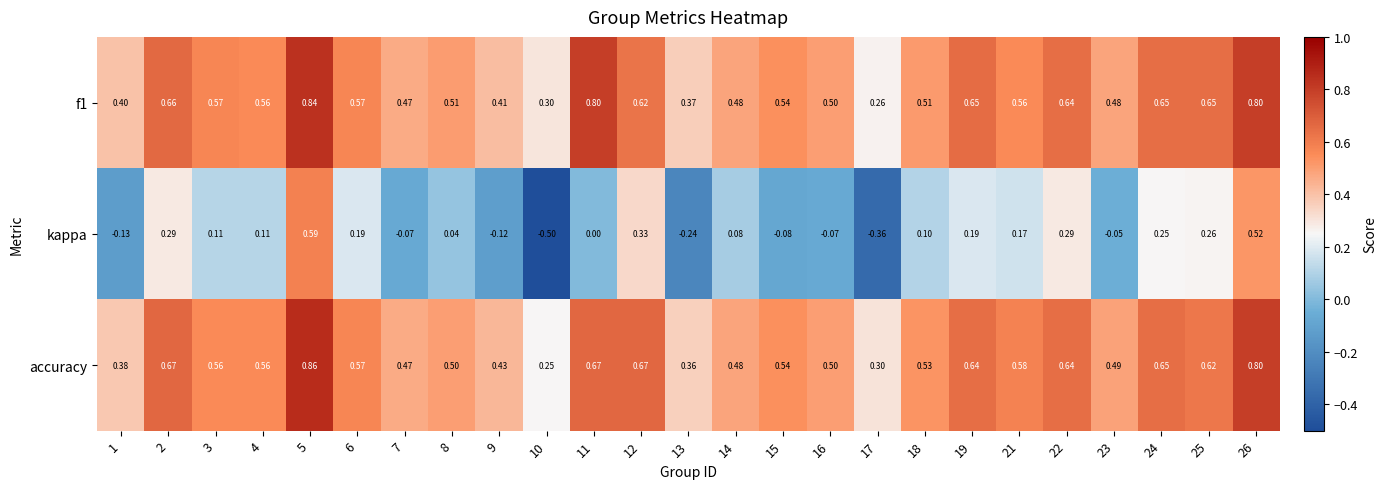

Which category has the highest value across all series?

5